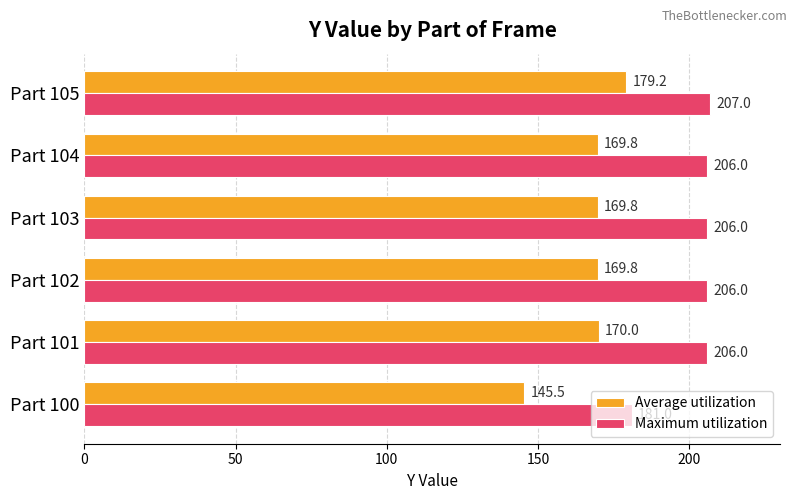

What is the maximum value for Maximum utilization?

207.0